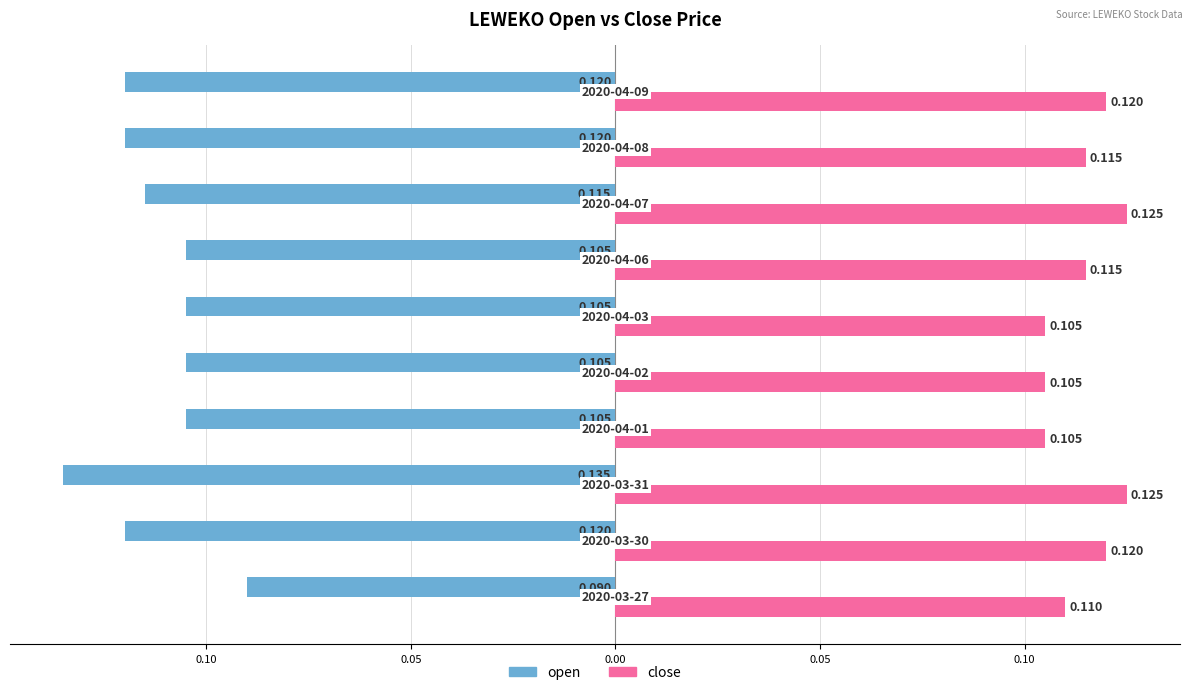

What are all the series names shown in the legend?

open, close